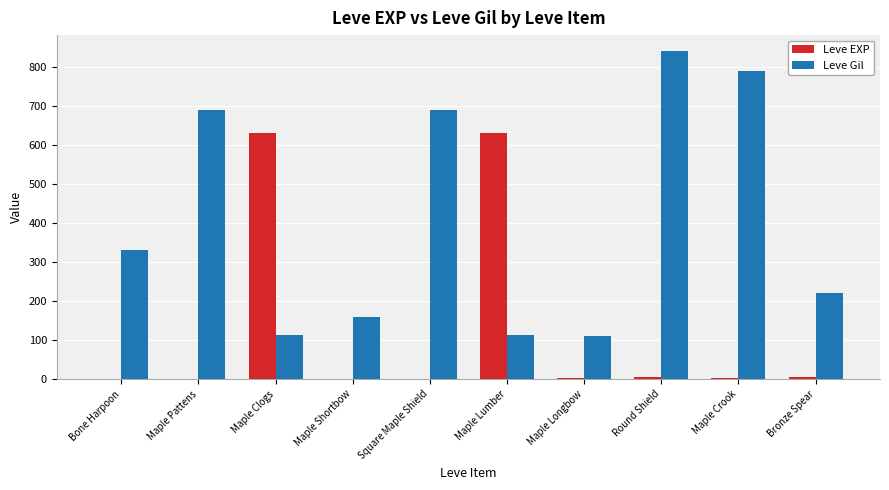

Are the bars grouped side by side (vs. stacked)?

Yes